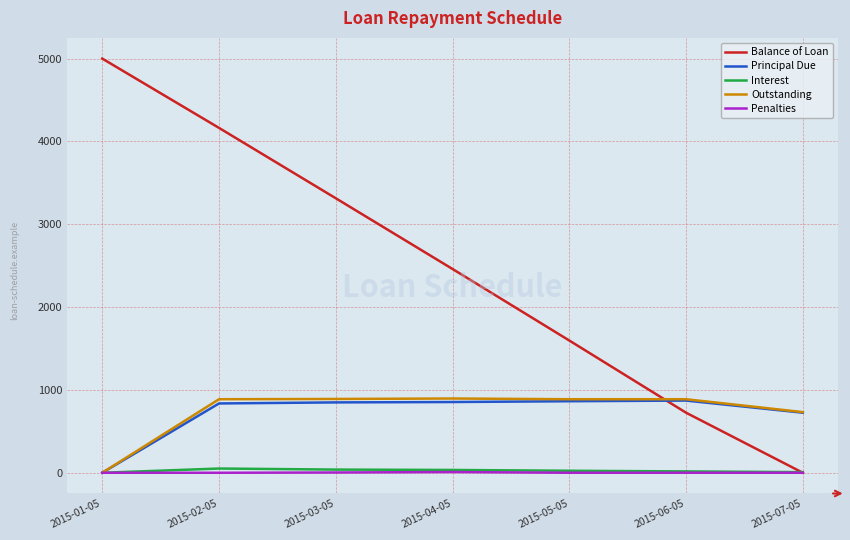

Which series has the largest total across all categories?

Balance of Loan